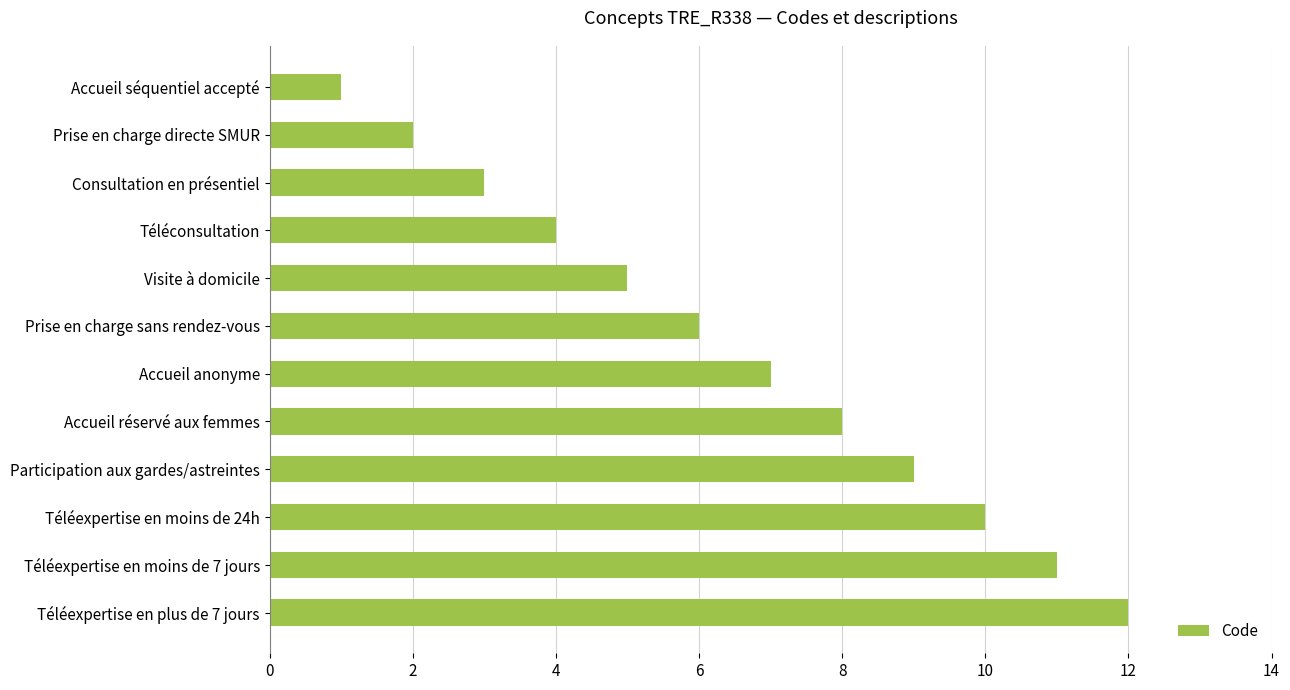

Count the number of data series in this chart.

1